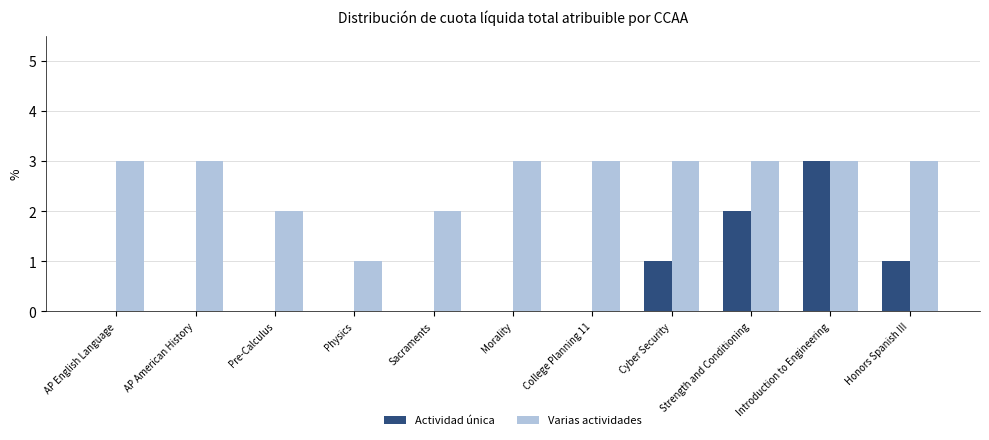

How many groups of bars are there?

11